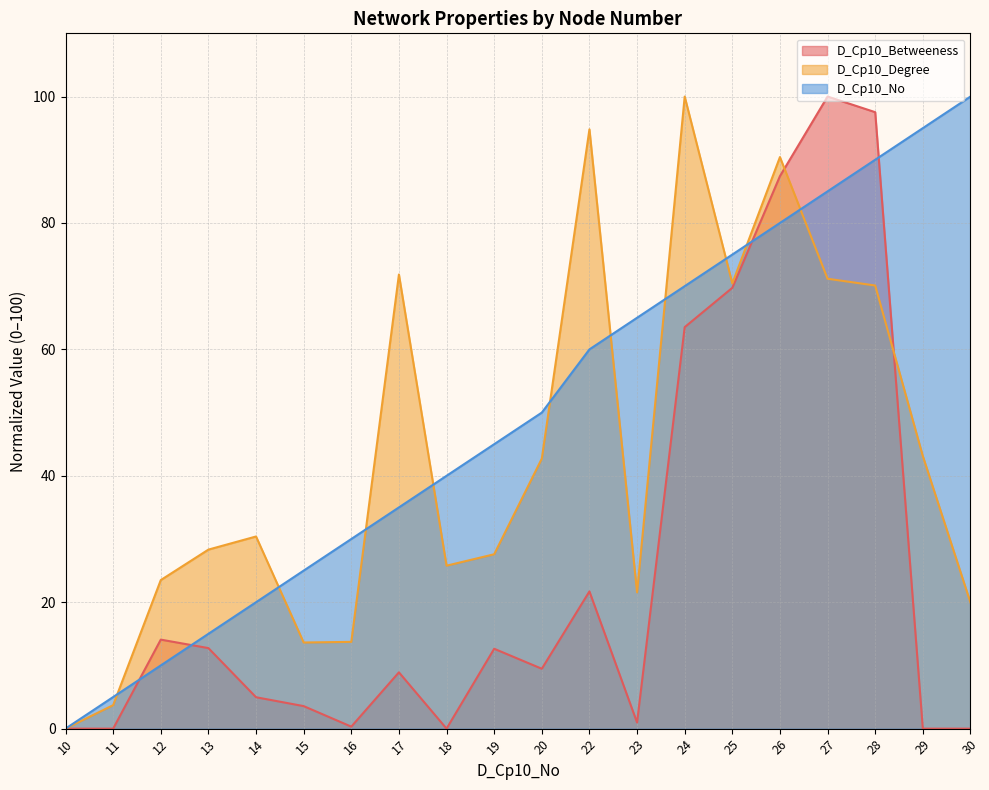

Which series ends up on top after the final intersection of D_Cp10_Degree and D_Cp10_No?

D_Cp10_No